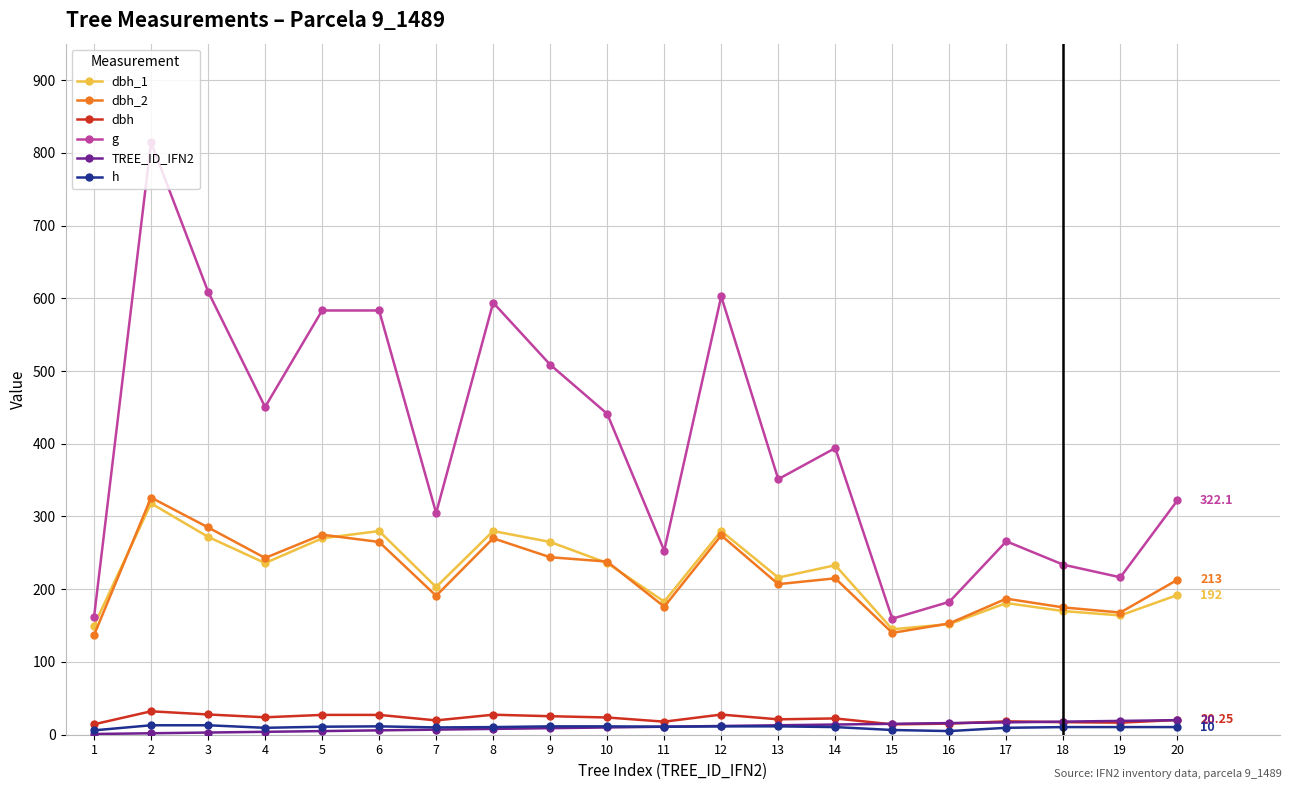

True or false: g and dbh_2 intersect in this chart.

False